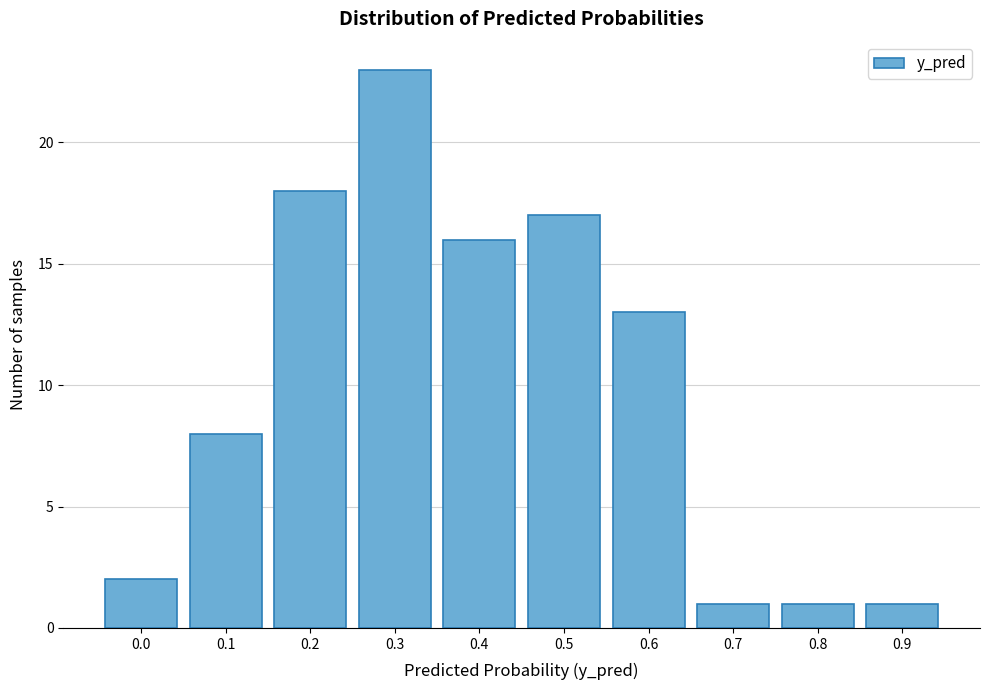

Reading left to right, what are all the values shown in this chart?

2	8	18	23	16	17	13	1	1	1